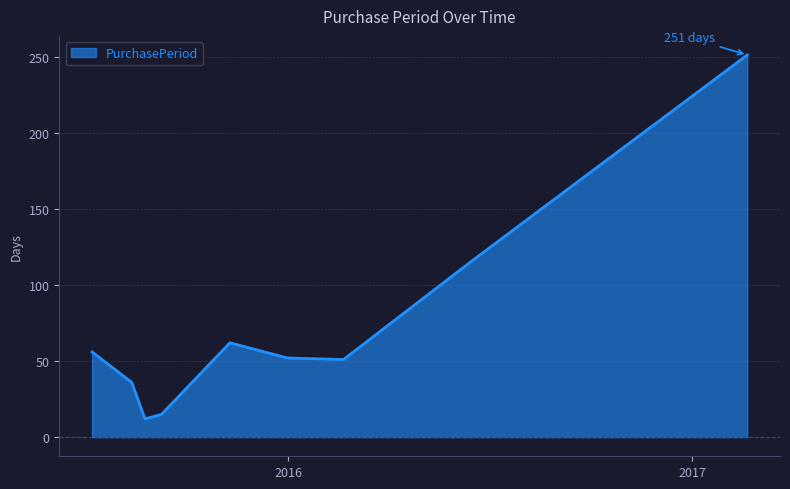

How many interior local valleys (lower than both neighbors) does the data have?

2